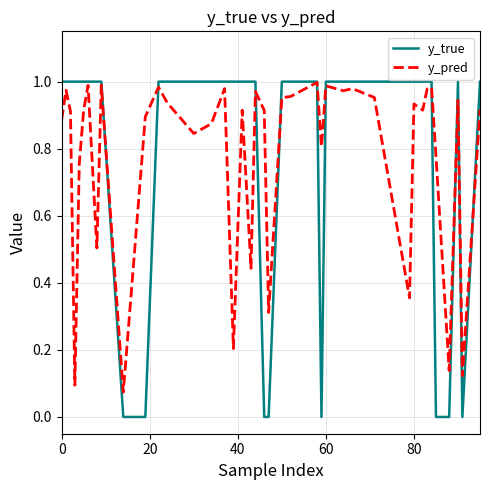

Which series has the widest spread of values?

y_true